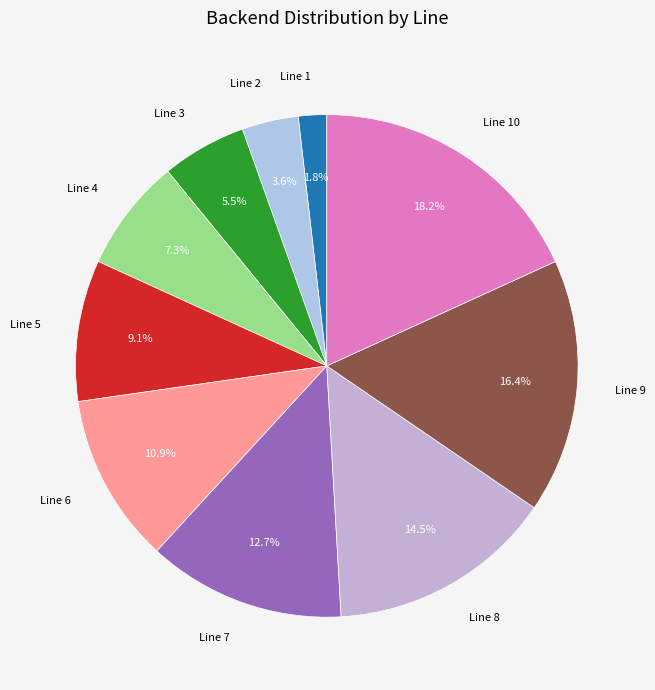

Which category has the biggest portion of the pie?

Line 10